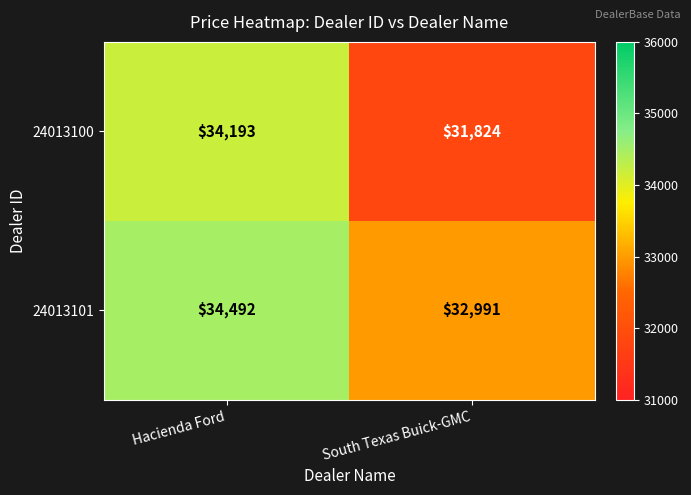

List the labels in order of 24013100 value, smallest first.

South Texas Buick-GMC, Hacienda Ford